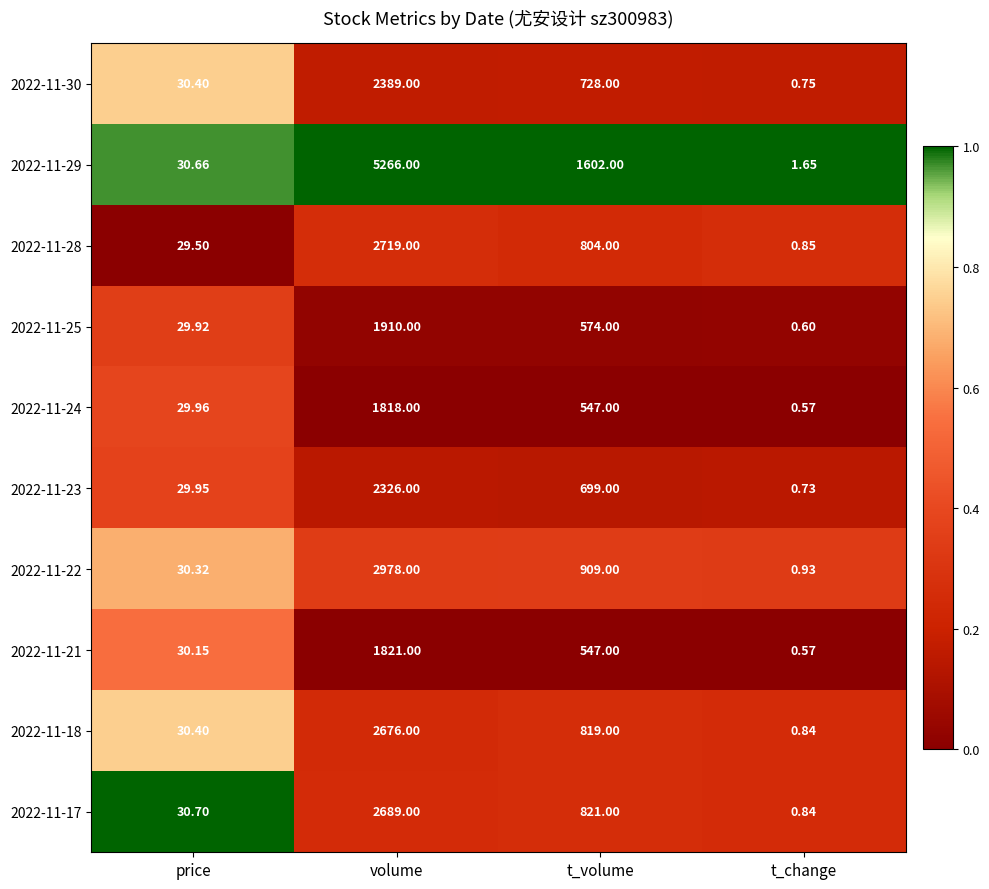

Which series changed the most between price and t_volume?

2022-11-29